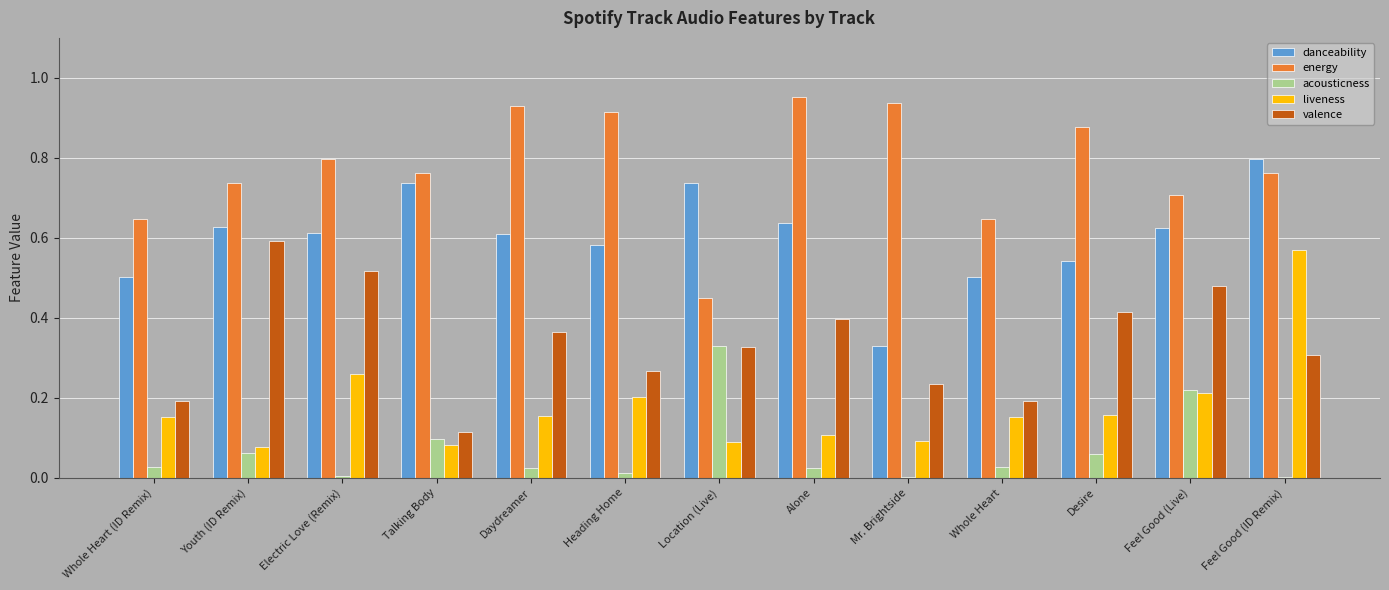

Between Mr. Brightside and Whole Heart, which series saw the biggest shift?

energy